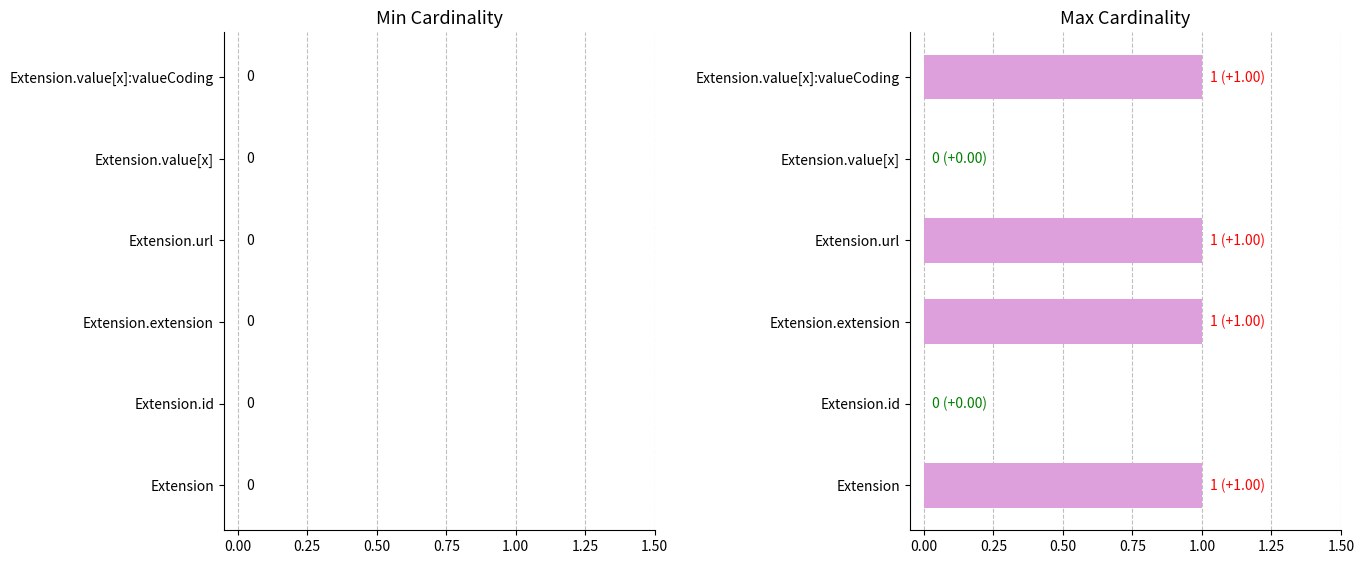

Which has a higher value, Extension.url or Extension.id?

Extension.url